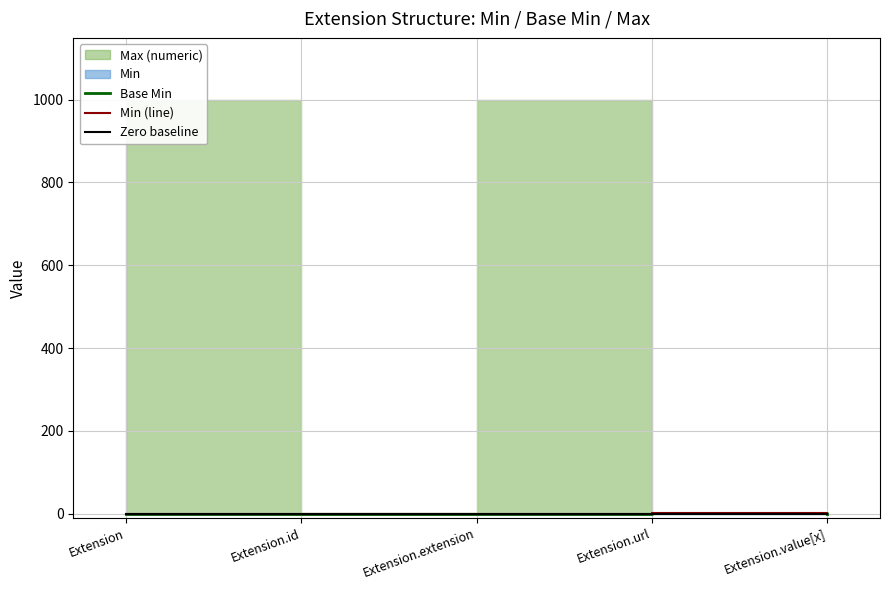

How many values in Min (line) are above zero?

1